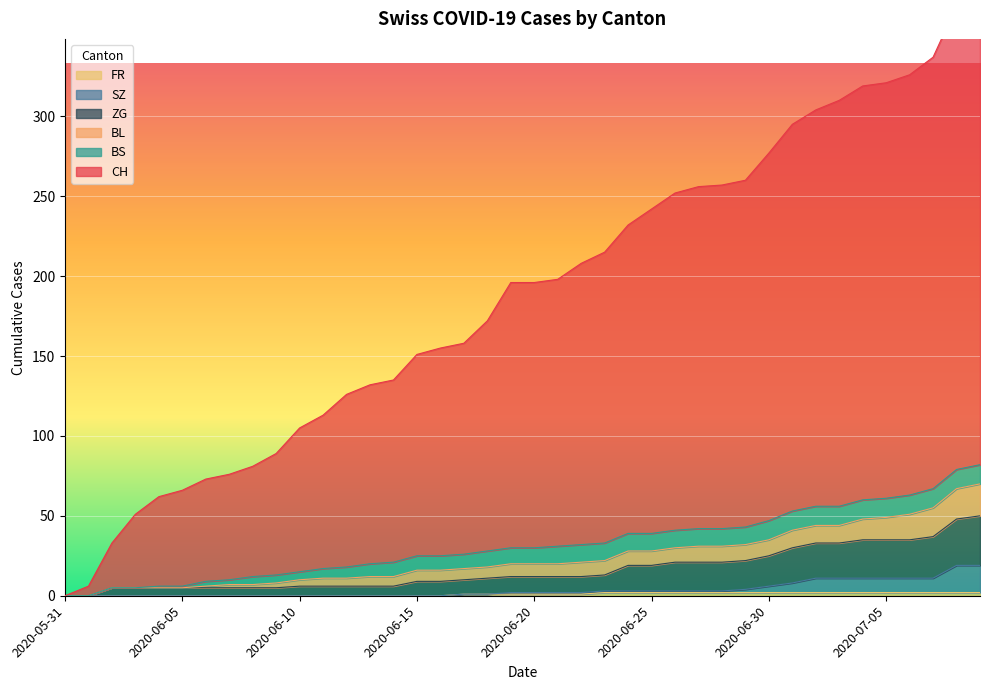

List the labels in order of SZ value, largest first.

2020-07-08, 2020-07-09, 2020-07-02, 2020-07-03, 2020-07-04, 2020-07-05, 2020-07-06, 2020-07-07, 2020-07-01, 2020-06-30, 2020-06-29, 2020-06-23, 2020-06-24, 2020-06-25, 2020-06-26, 2020-06-27, 2020-06-28, 2020-06-19, 2020-06-20, 2020-06-21, 2020-06-22, 2020-06-17, 2020-06-18, 2020-05-31, 2020-06-01, 2020-06-02, 2020-06-03, 2020-06-04, 2020-06-05, 2020-06-06, 2020-06-07, 2020-06-08, 2020-06-09, 2020-06-10, 2020-06-11, 2020-06-12, 2020-06-13, 2020-06-14, 2020-06-15, 2020-06-16